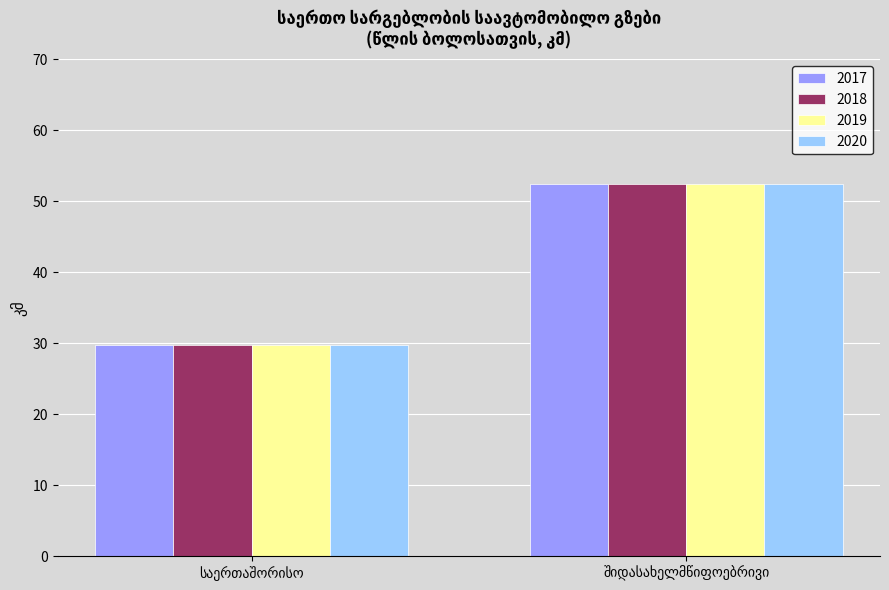

Reading right to left, extract all data points from this chart.

2017: 52.5	29.7
2018: 52.5	29.7
2019: 52.5	29.7
2020: 52.5	29.7